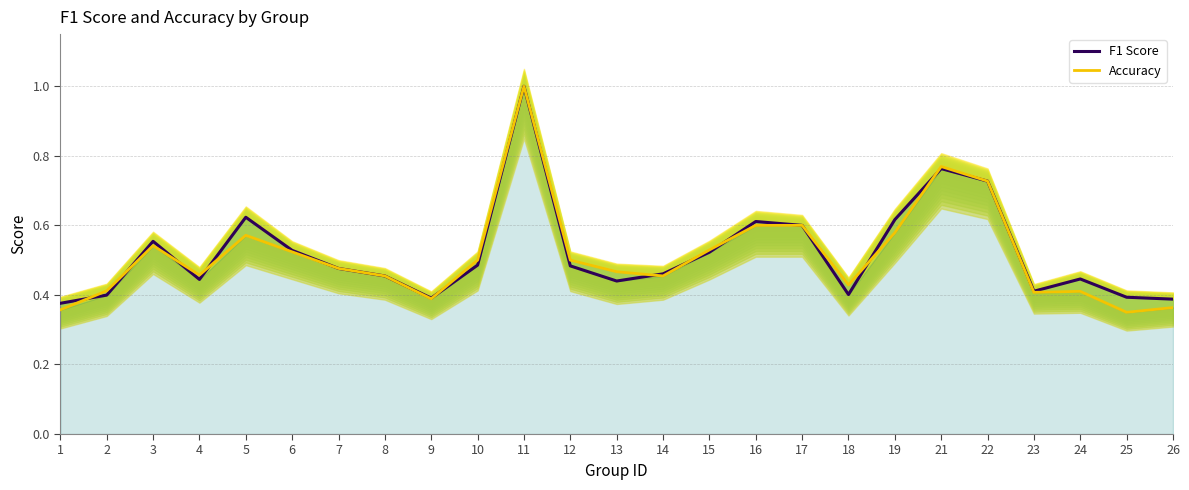

Count the F1 Score values in the range 0 to 1.

25